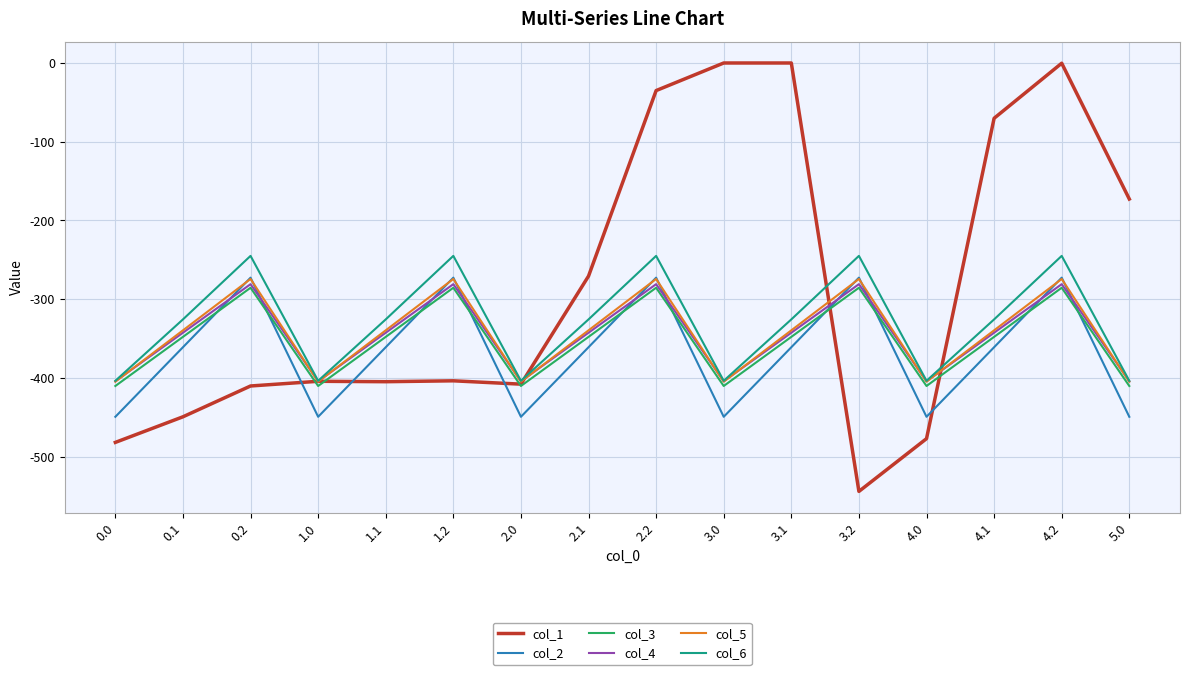

How many lines are shown in the chart?

6